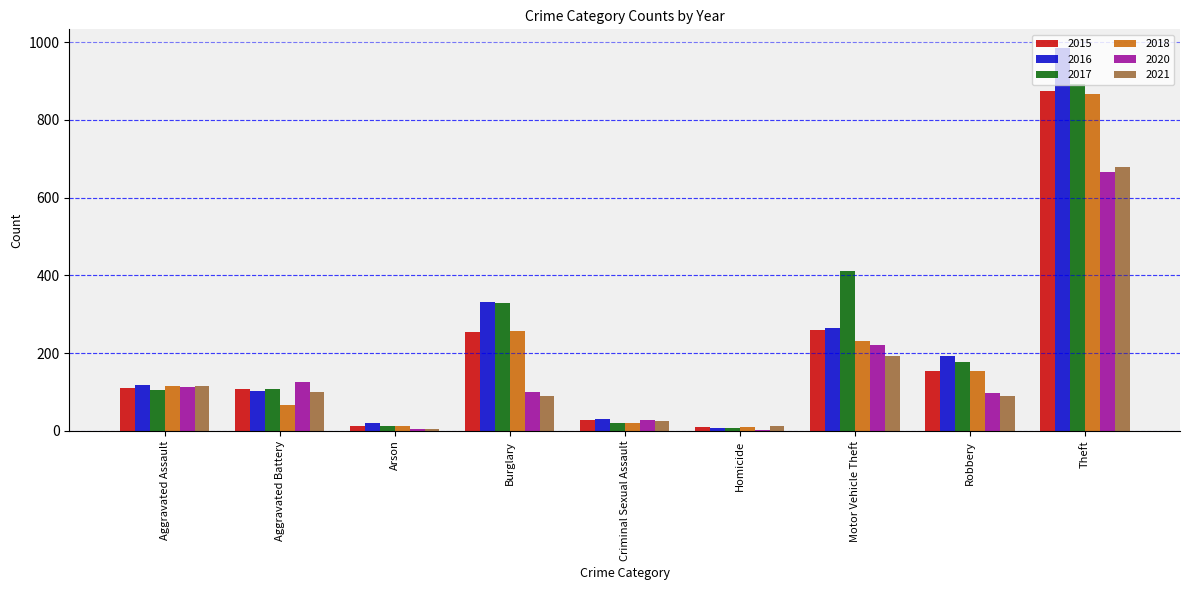

What is the total value across all series at Theft?

4962